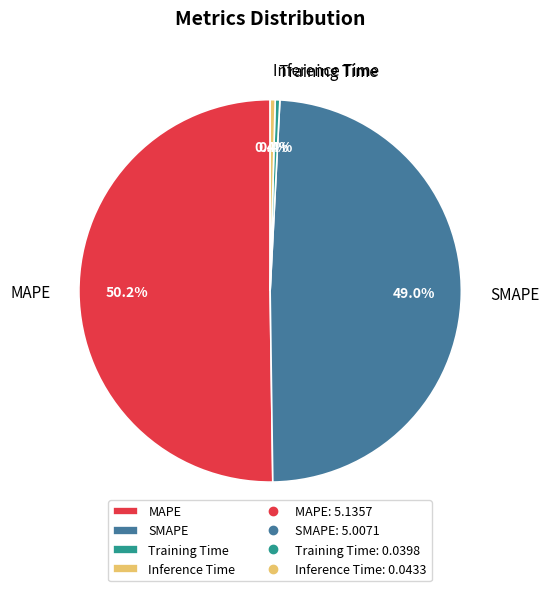

What is the total percentage of Inference Time and MAPE?

50.6%